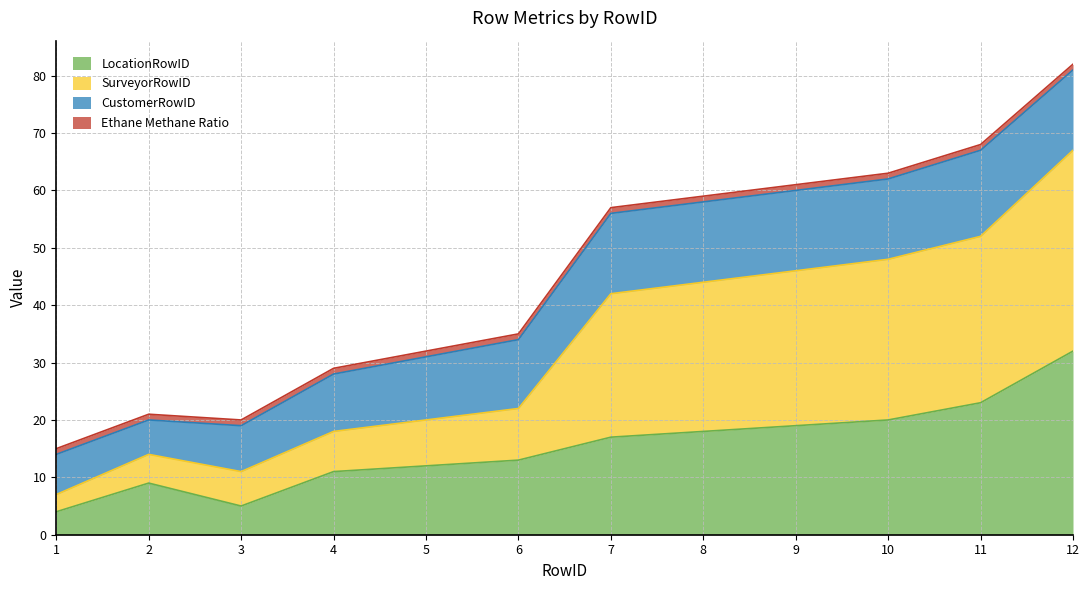

At which category is the sum across all series the highest?

12